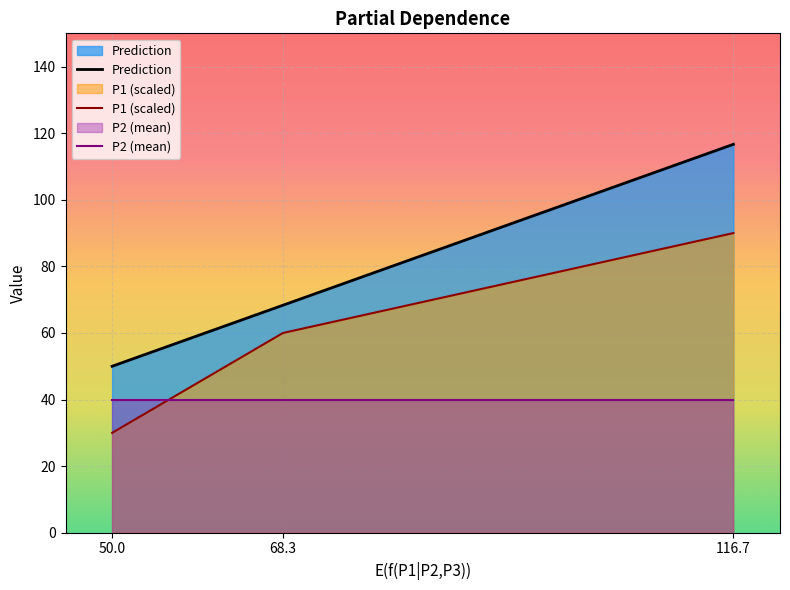

What is the lowest value of the P1 (scaled) series?

30.0